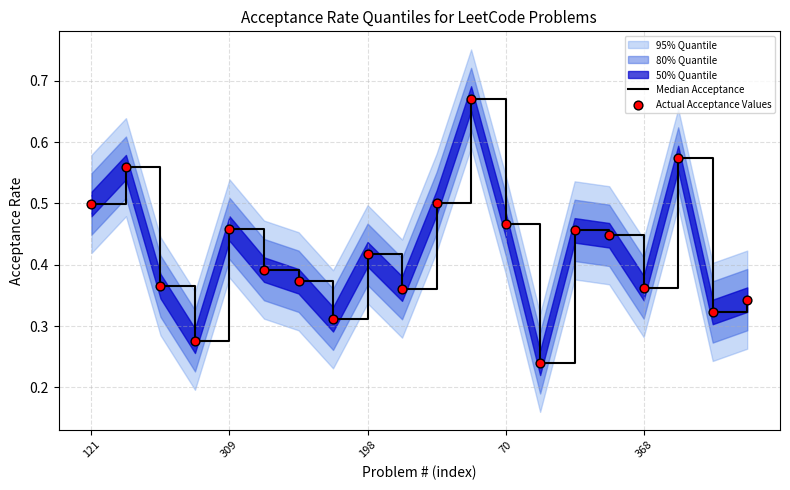

At how many categories does at least one series exceed 0?

20